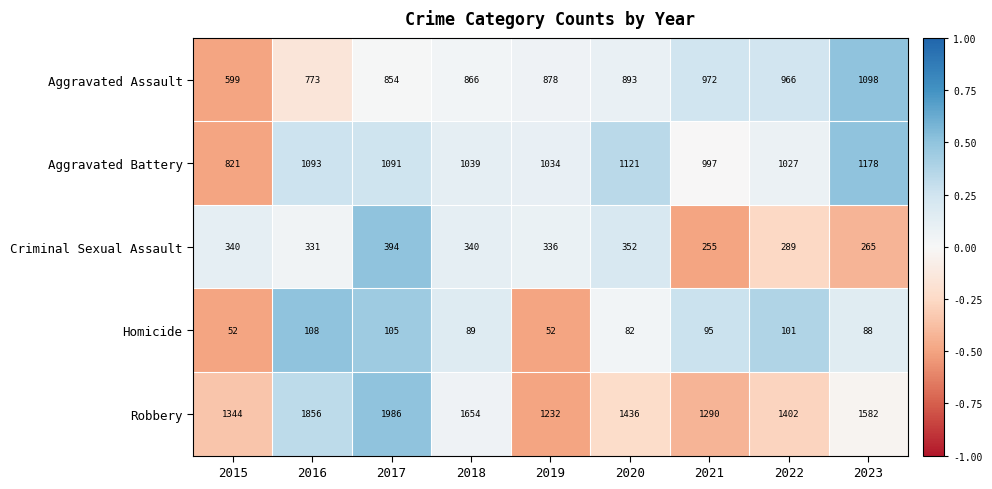

How many data points in Robbery are less than 1436?

4